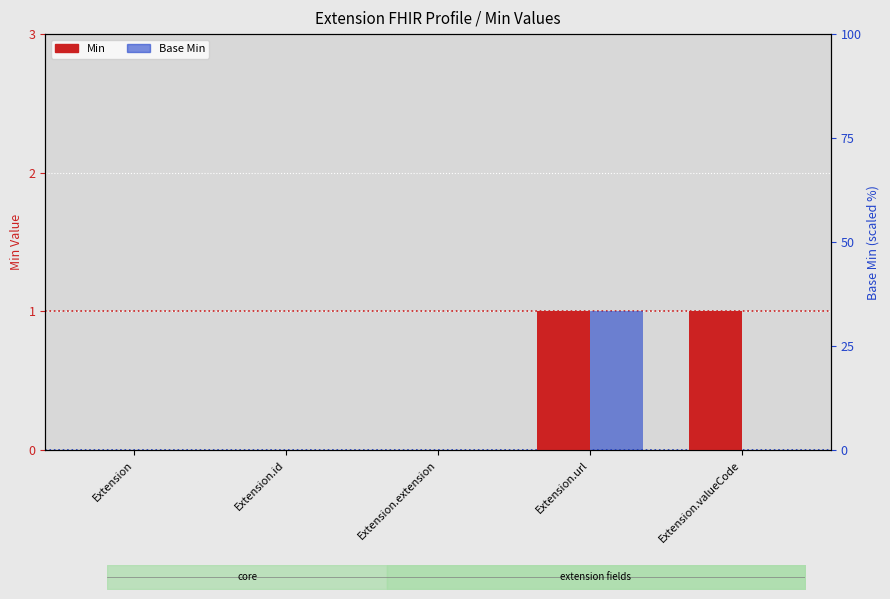

Rank the series by their average value, from lowest to highest.

Base Min, Min